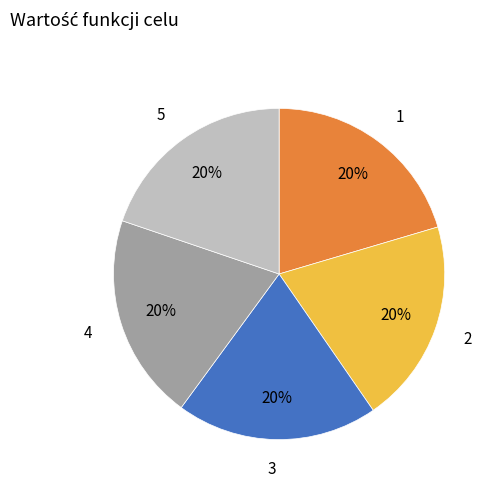

True or false: 1 accounts for 8% of the total.

False